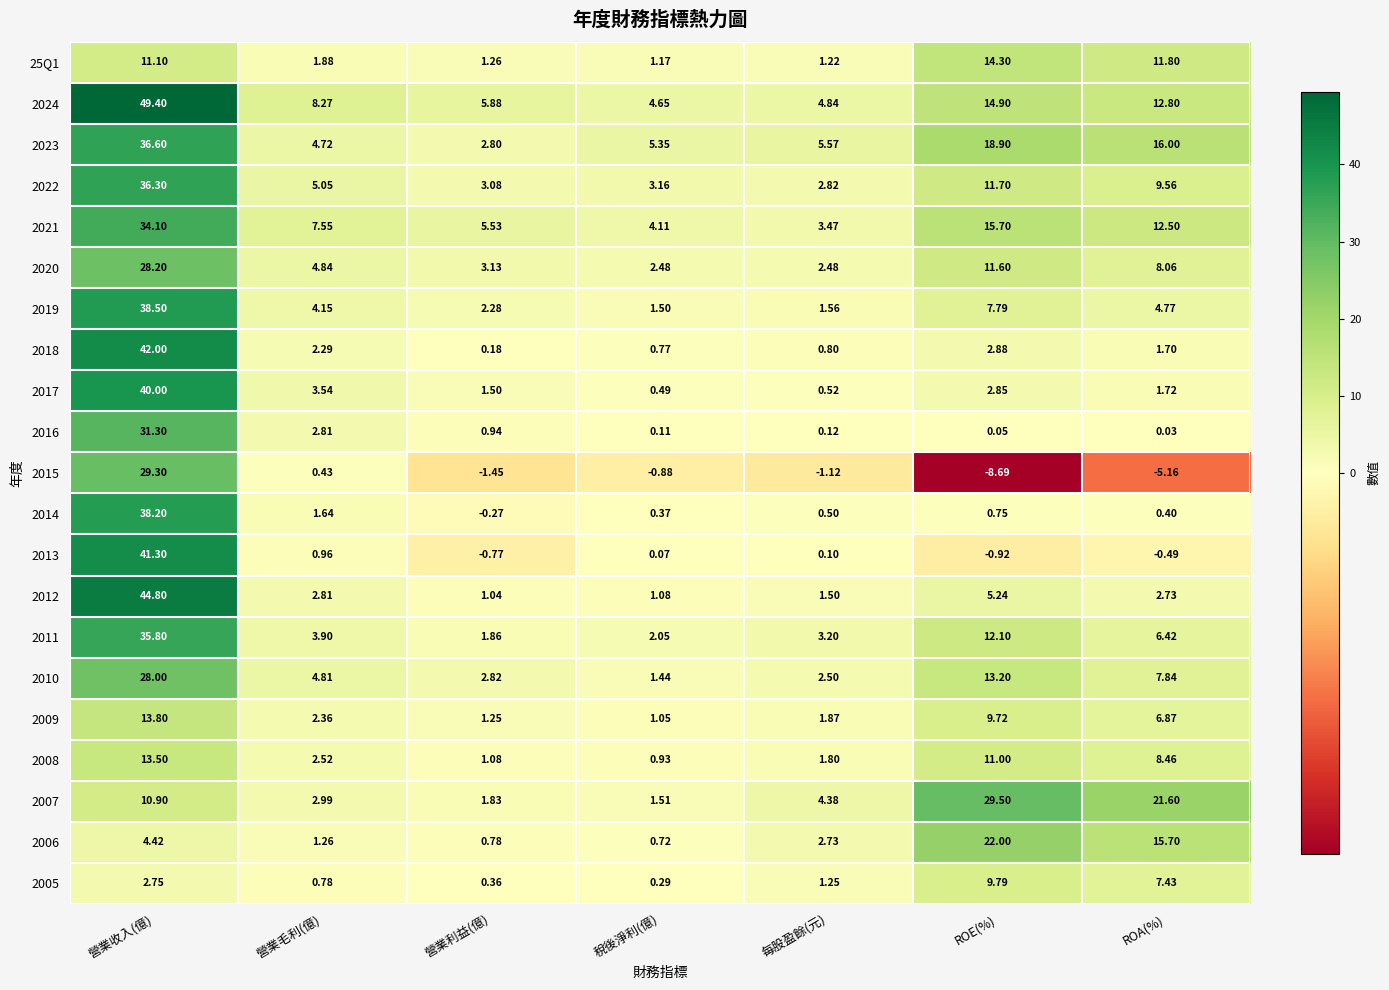

Which category has the highest value across all series?

營業收入(億)